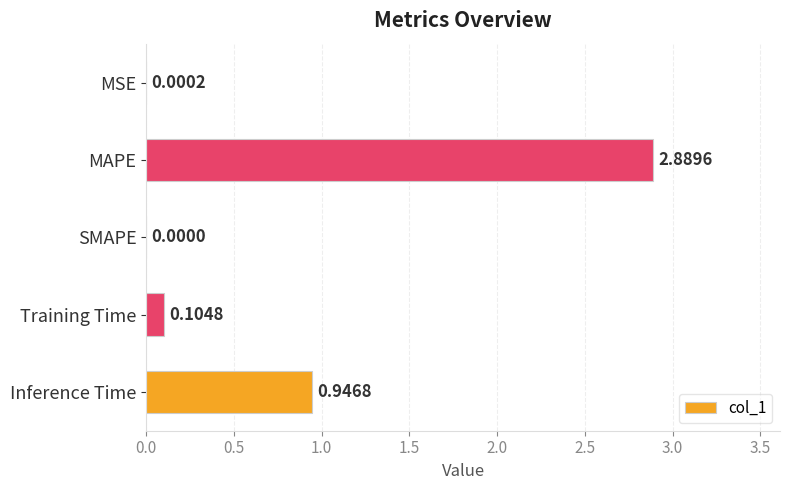

What is the change in value from MAPE to Training Time?

-2.8